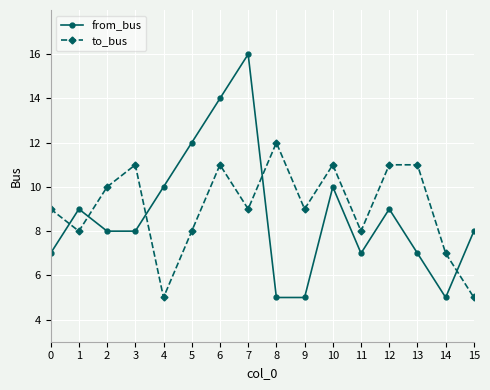

Which series has the largest range (max minus min)?

from_bus